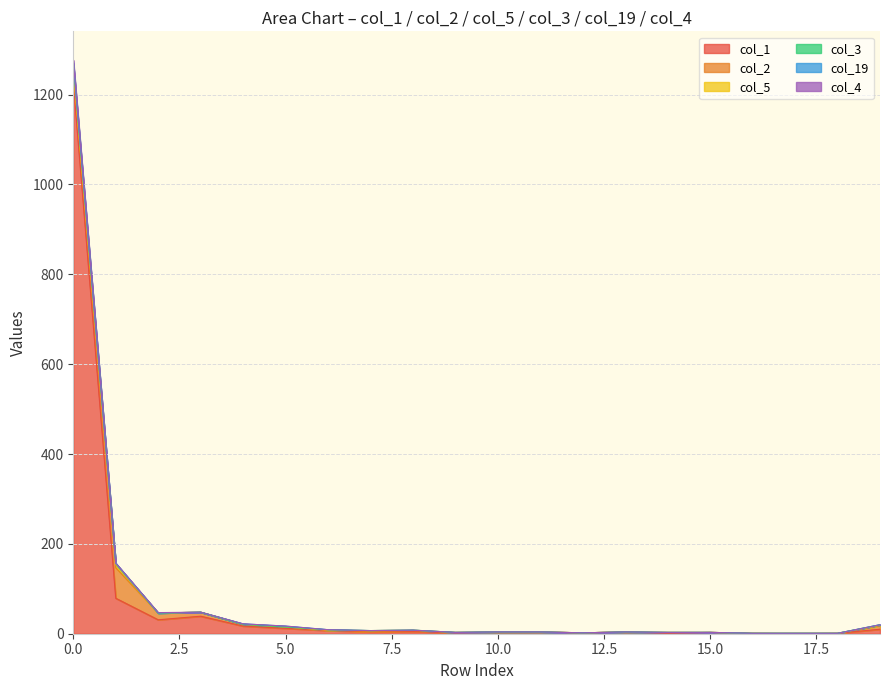

At which category is the sum across all series the highest?

0.0